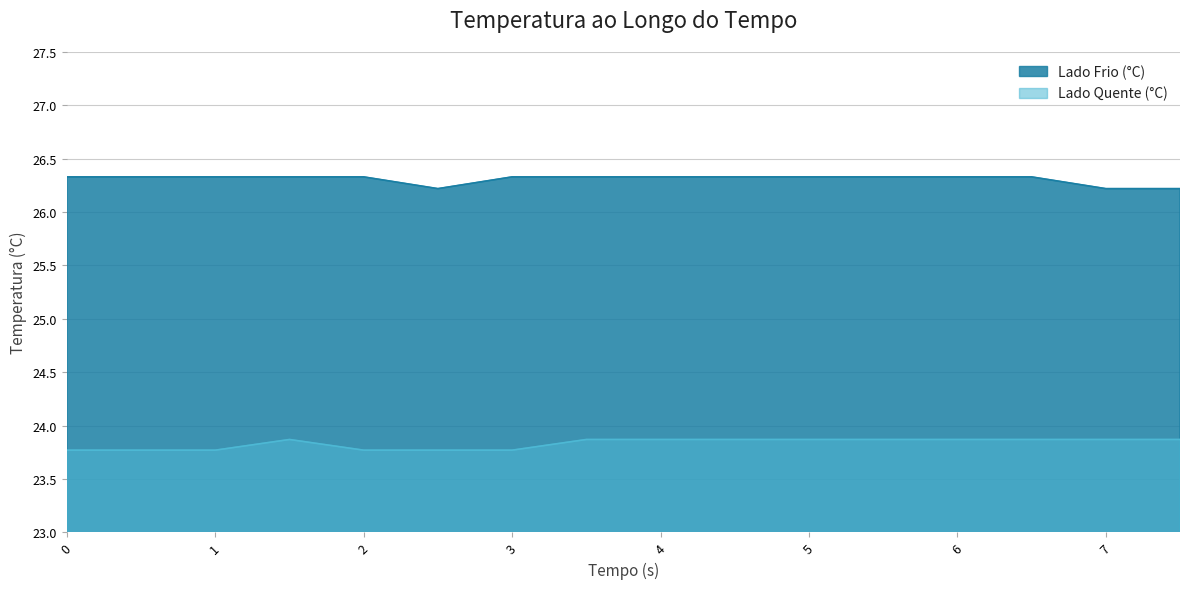

True or false: Lado Frio (°C) and Lado Quente (°C) cross at least once.

False